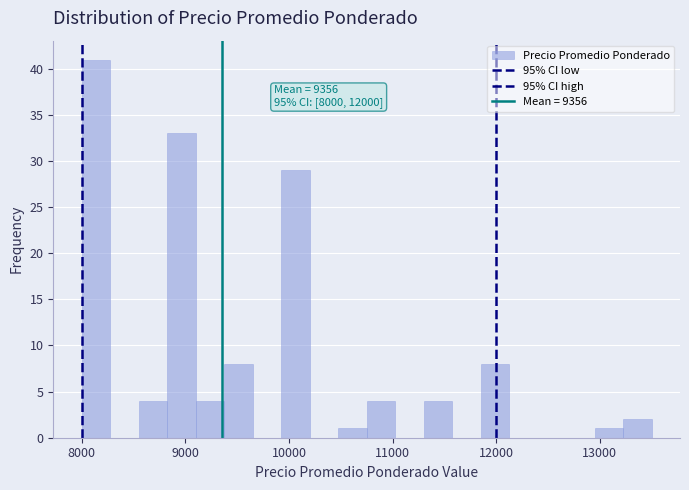

Read against the x-axis, roughly where is the centre of the tallest bar?

8100